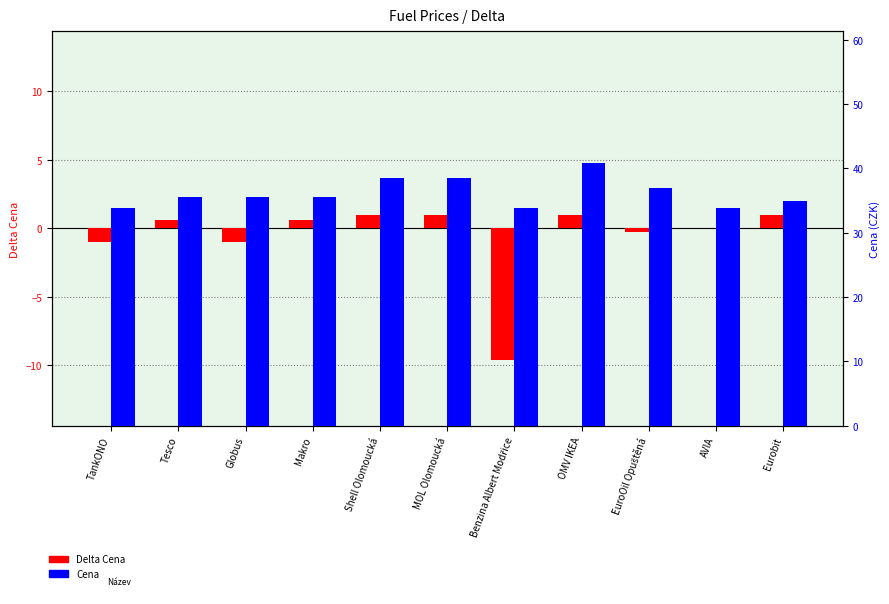

How many bars are there in each group?

2